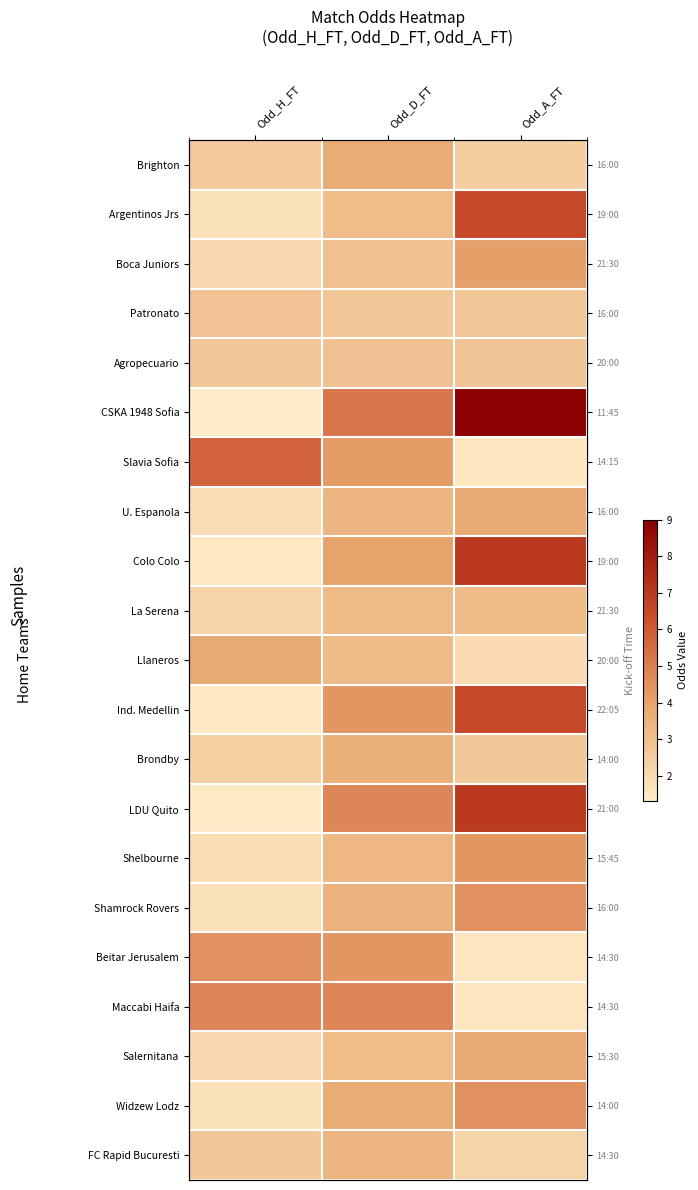

Is it true that Maccabi Haifa equals 4.8 at Odd_D_FT?

True